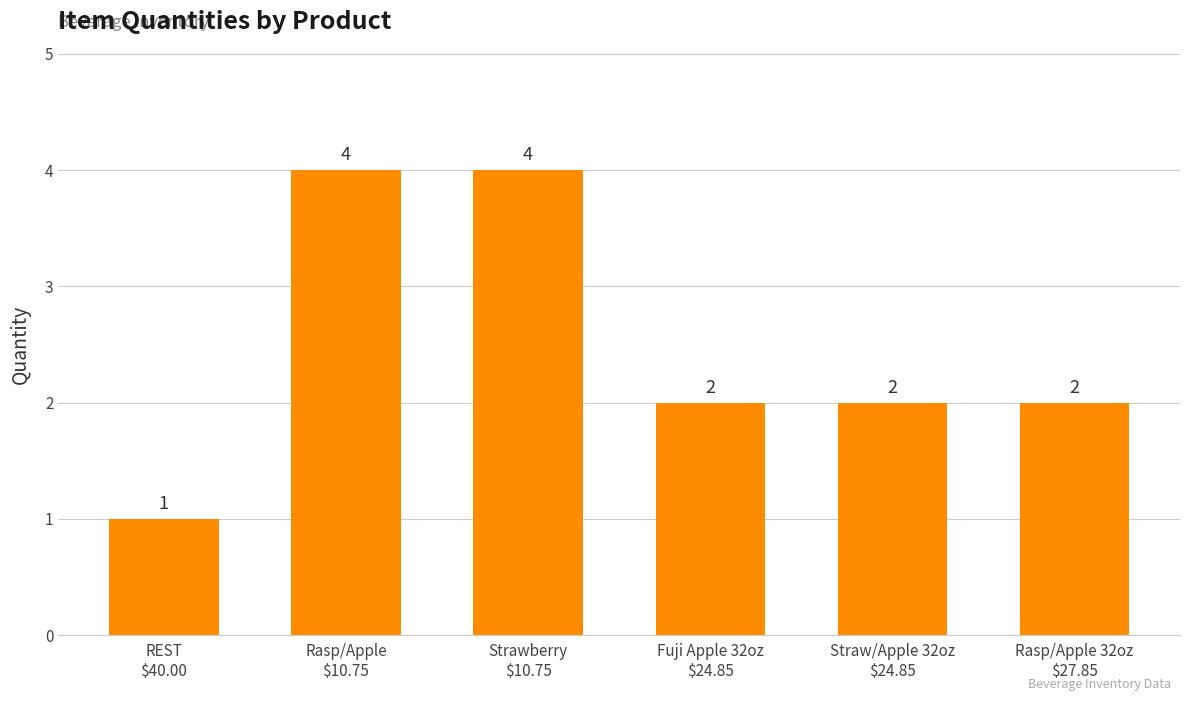

How many values are between 2 and 4?

5